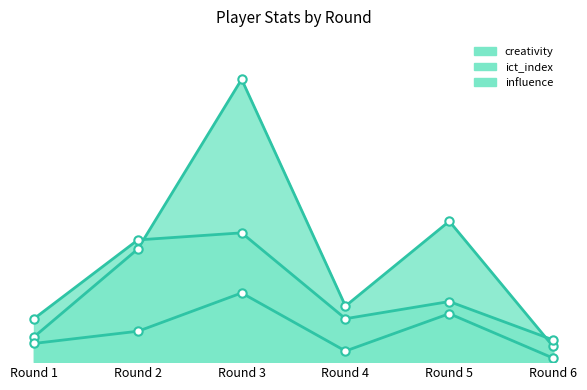

Where is creativity nearest to the value 29?

Round 5